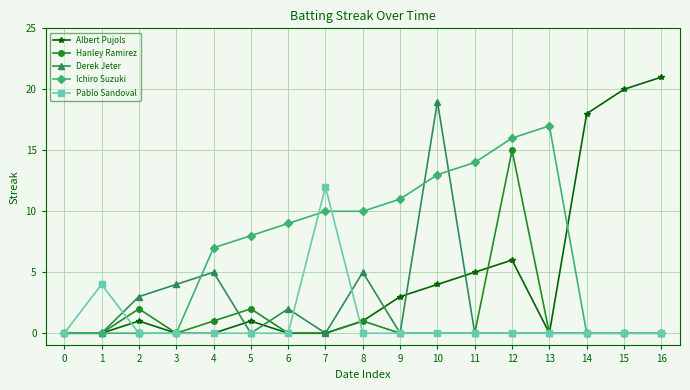

What is the difference between the maximum and second lowest values in the Pablo Sandoval series?

12